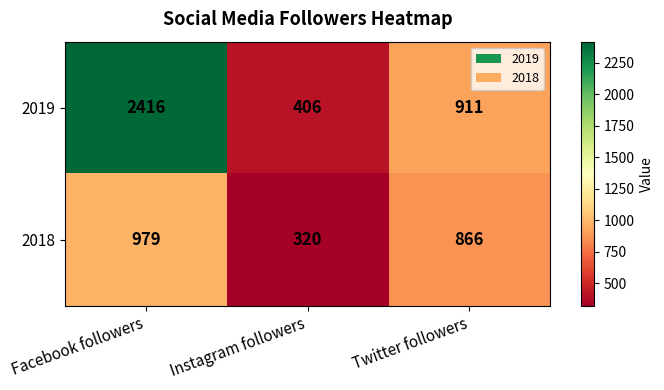

Where is 2019 nearest to the value 1411?

Twitter followers